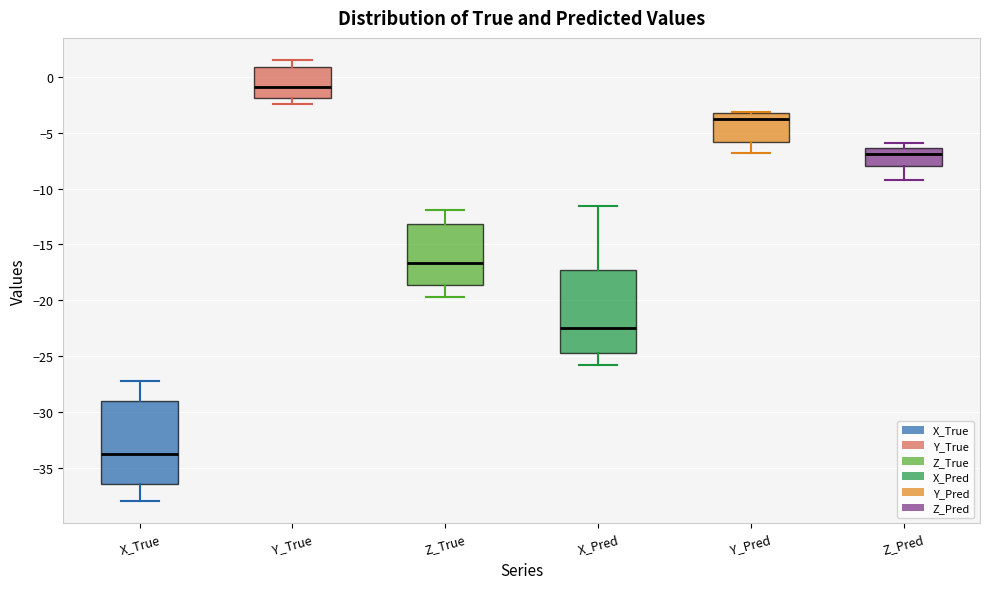

Where does the lower whisker of the box for X_True end on the y-axis? The values are not printed on the chart, so give them approximately, as read against the axis.

-38.0